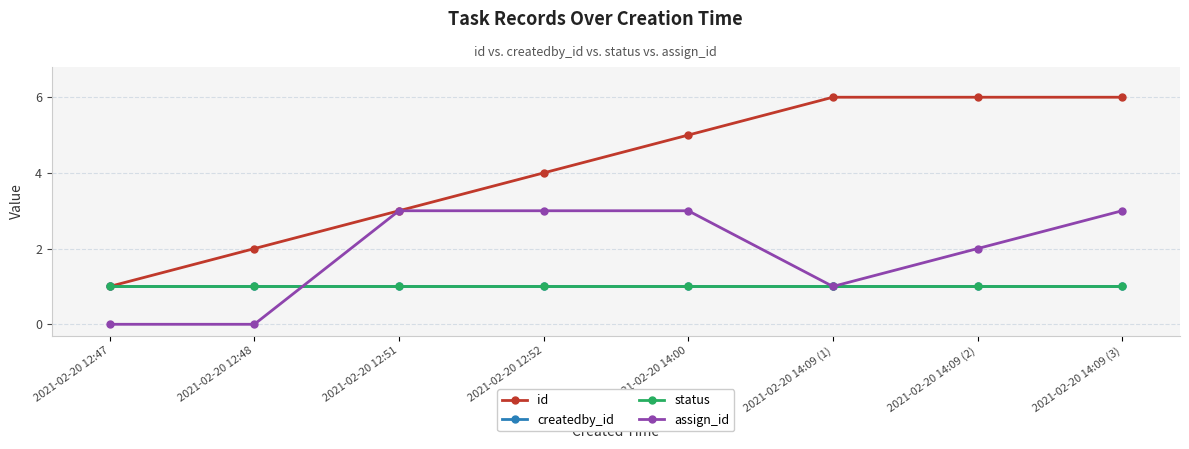

Where do status and assign_id first cross each other?

2021-02-20 12:48 and 2021-02-20 12:51